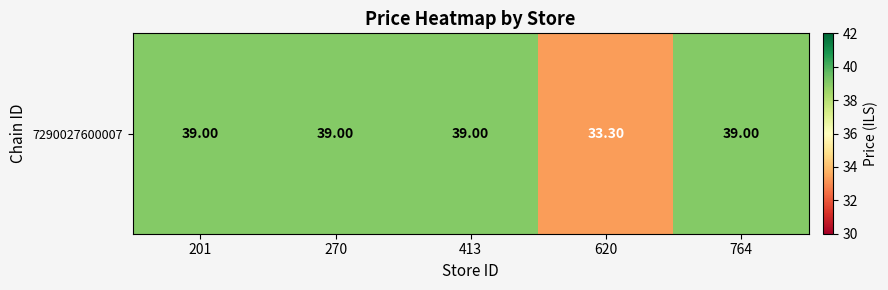

Reading left to right, what are all the values shown in this chart?

39.0	39.0	39.0	33.3	39.0